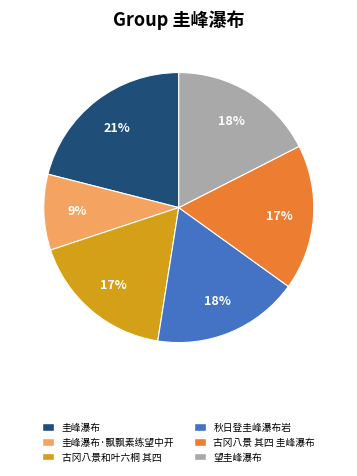

To the nearest percent, what is the difference between the largest and smallest slice percentages?

12%